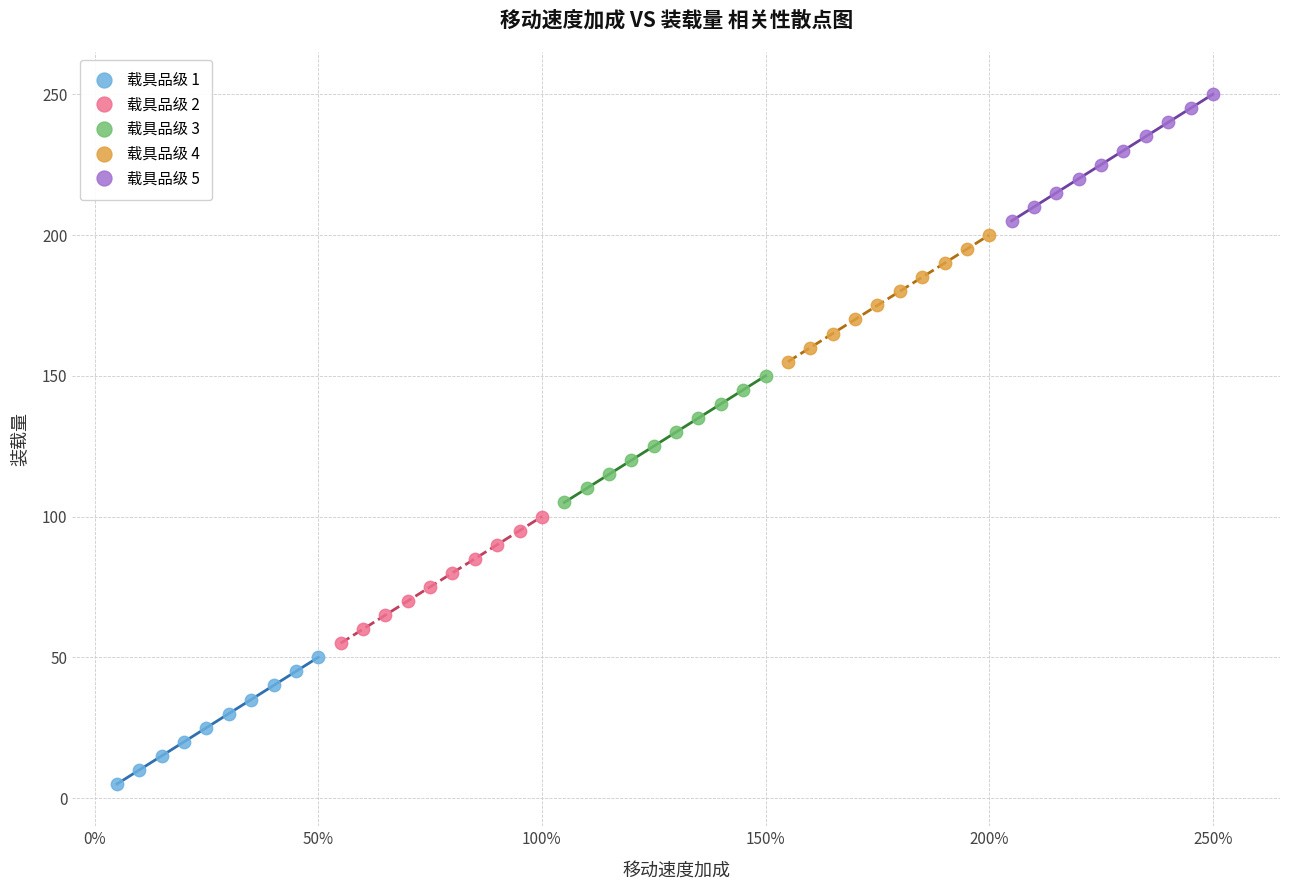

Which series reaches the maximum Y coordinate?

载具品级 5